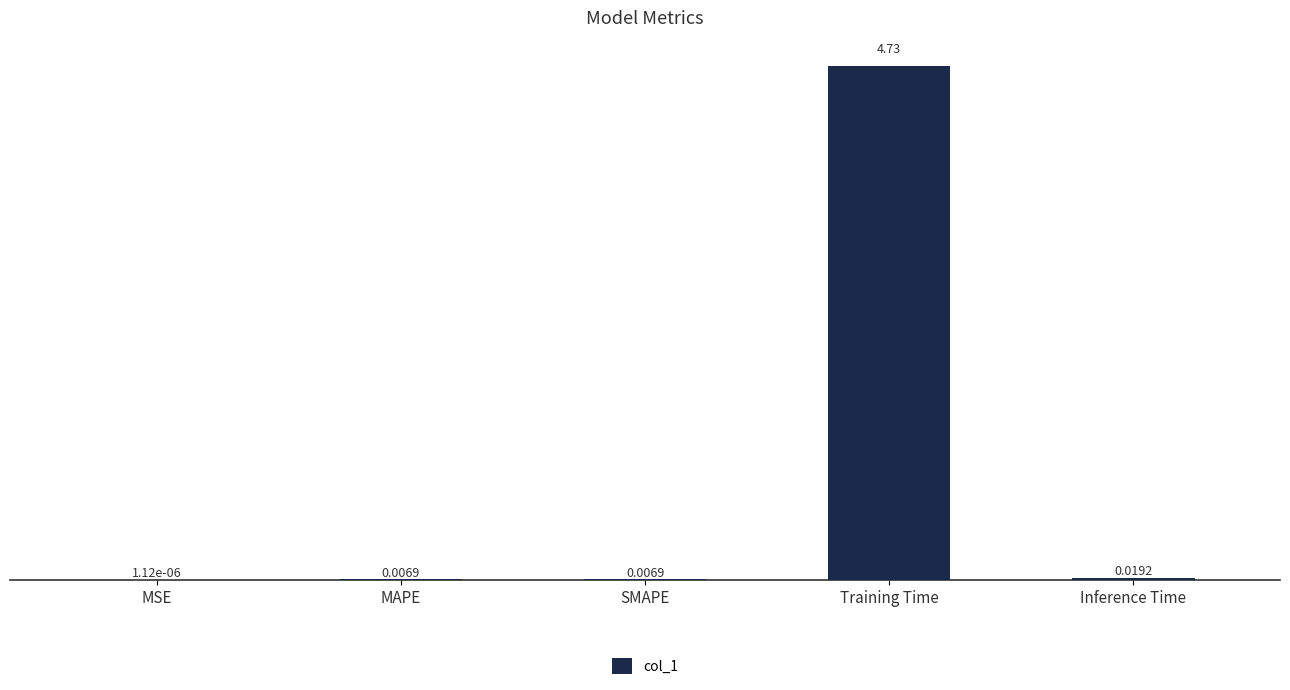

What is the sum of all values?

4.8